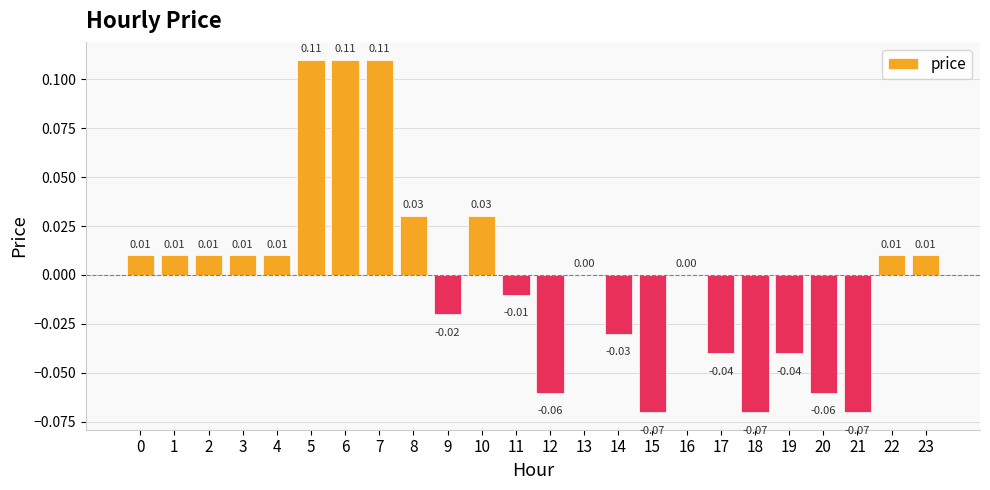

Which has a higher value, 23 or 9?

23